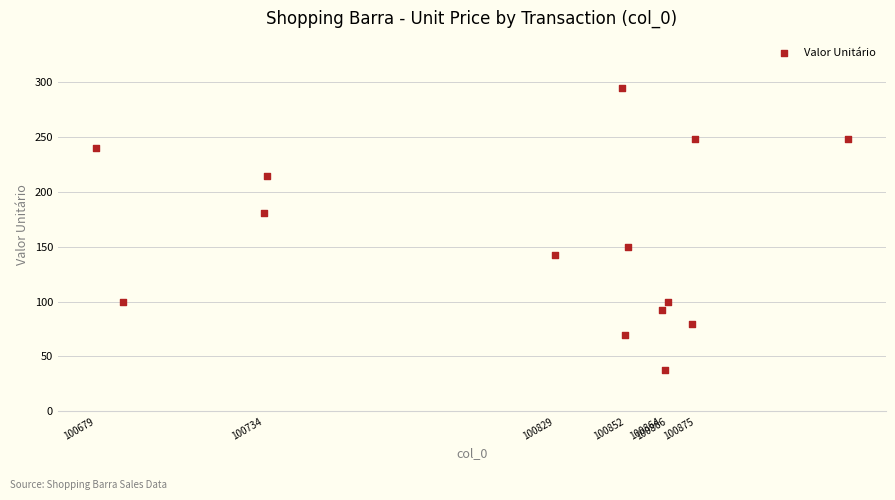

What is the range of Y values (max minus min)?

256